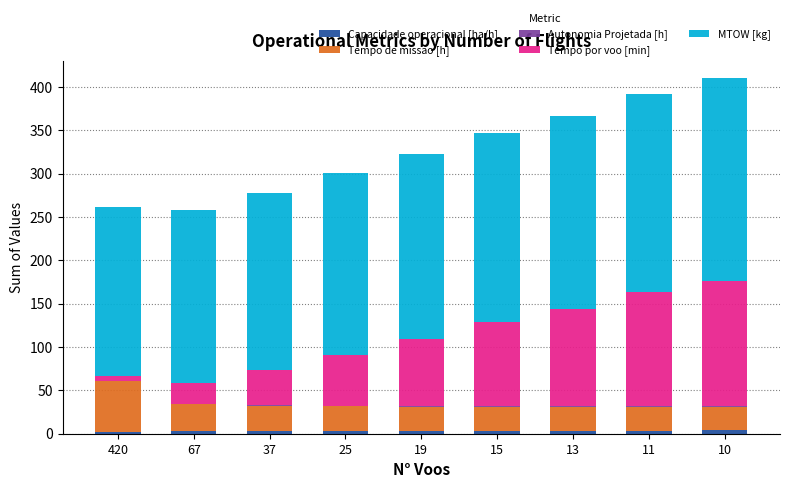

How many distinct data groups are displayed?

5